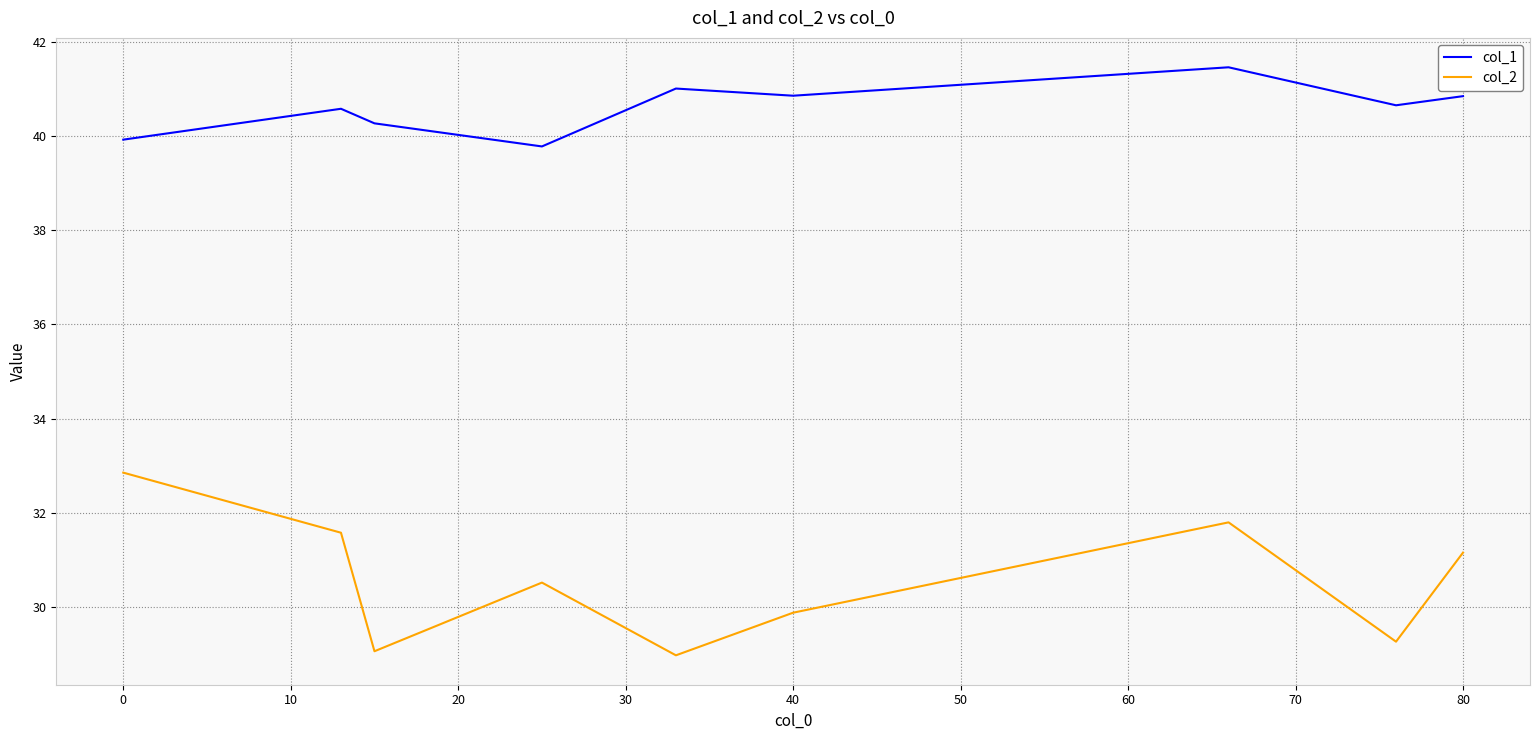

Which series has the largest range (max minus min)?

col_2